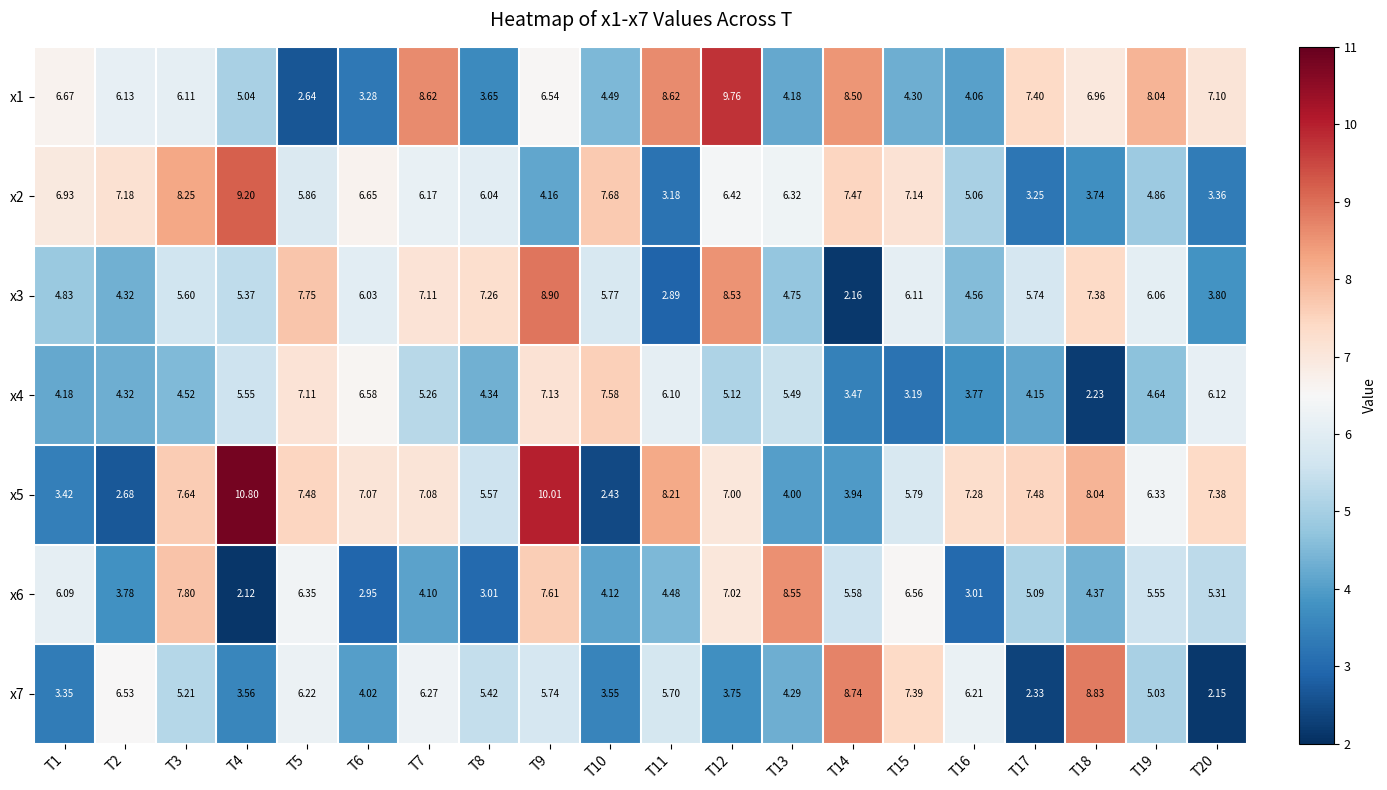

Rank the series by their maximum value, from lowest to highest.

x4, x6, x7, x3, x2, x1, x5